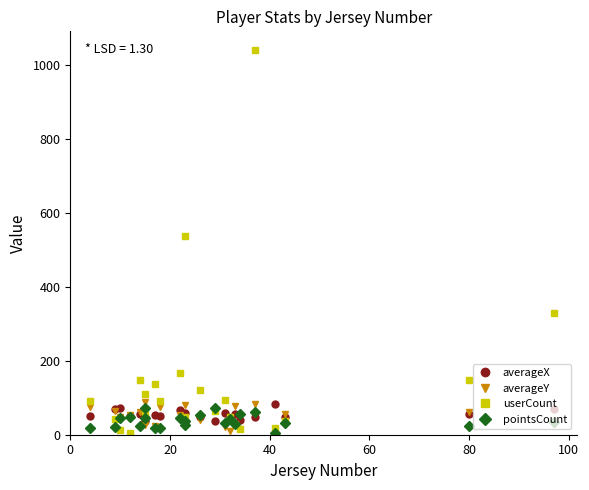

What are all the series names shown in the legend?

averageX, averageY, userCount, pointsCount